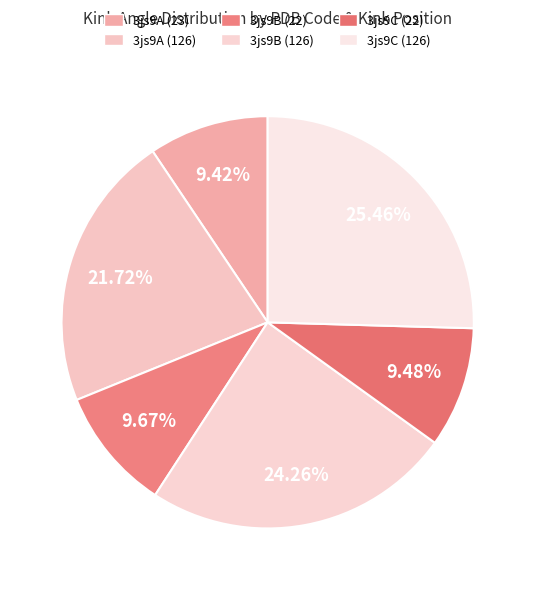

To the nearest percent, what is the difference between the 3js9B (22) and 3js9C (126) slice percentages?

16%